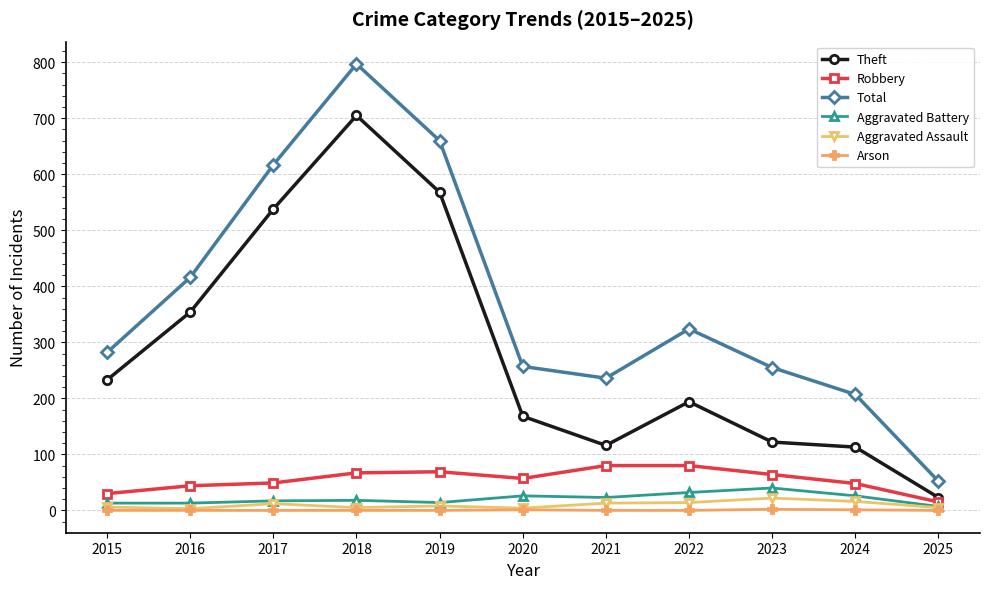

What is the sum of the Total values at 2021 and 2025?

288